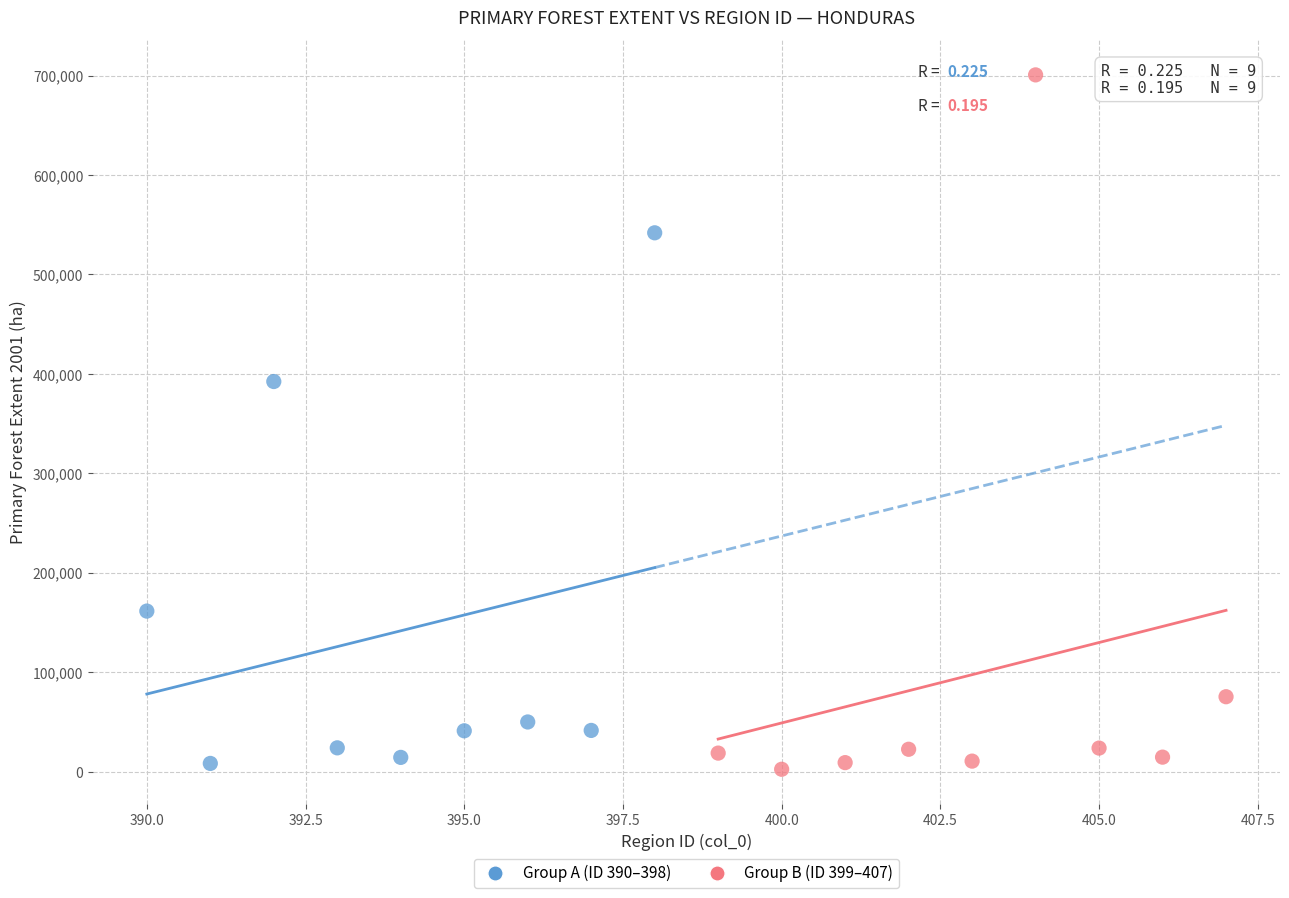

Which series has the largest Y range (max minus min)?

Group B (ID 399–407)